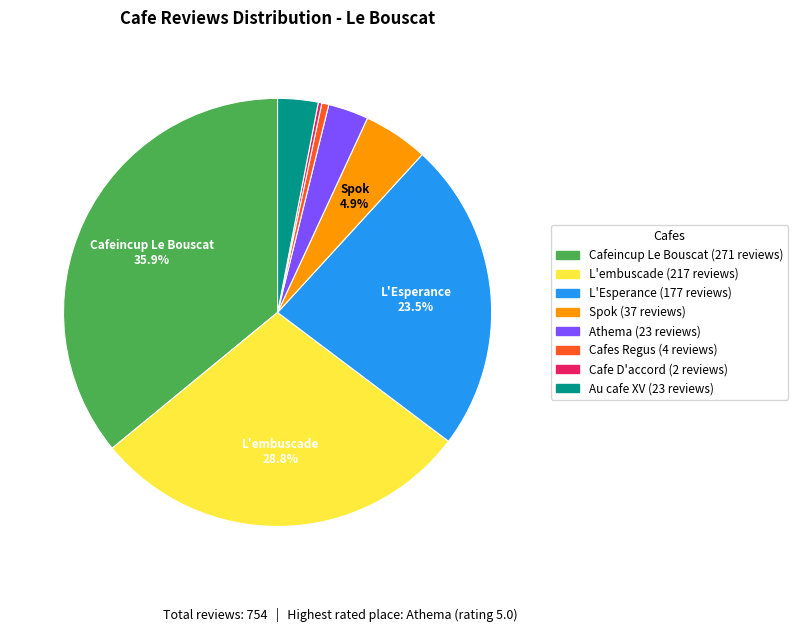

Which category has the biggest portion of the pie?

Cafeincup Le Bouscat